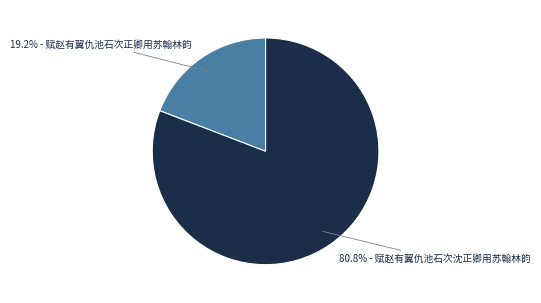

Does any single category account for the majority?

Yes